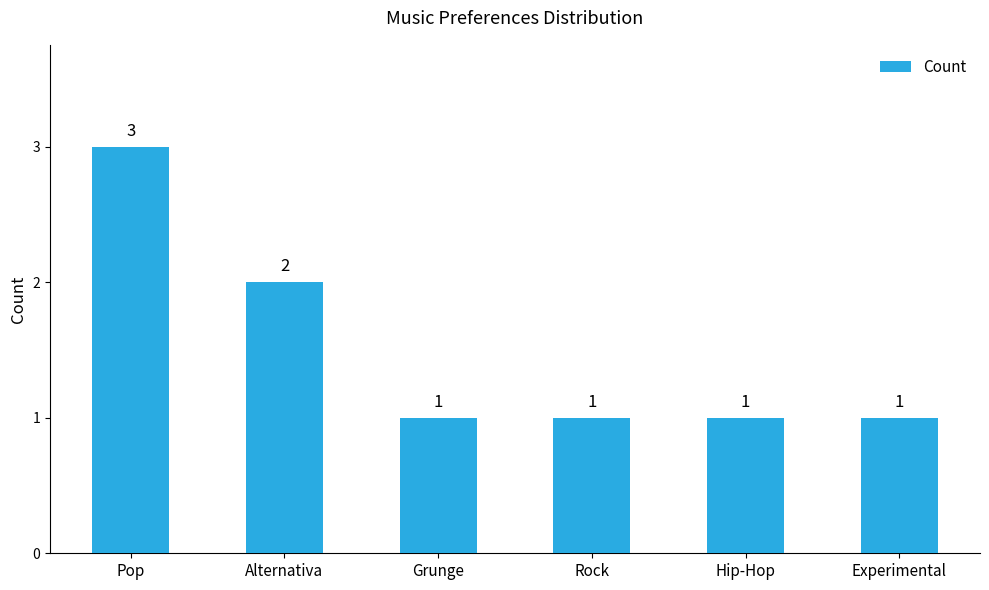

Where is the data nearest to the value 2?

Alternativa